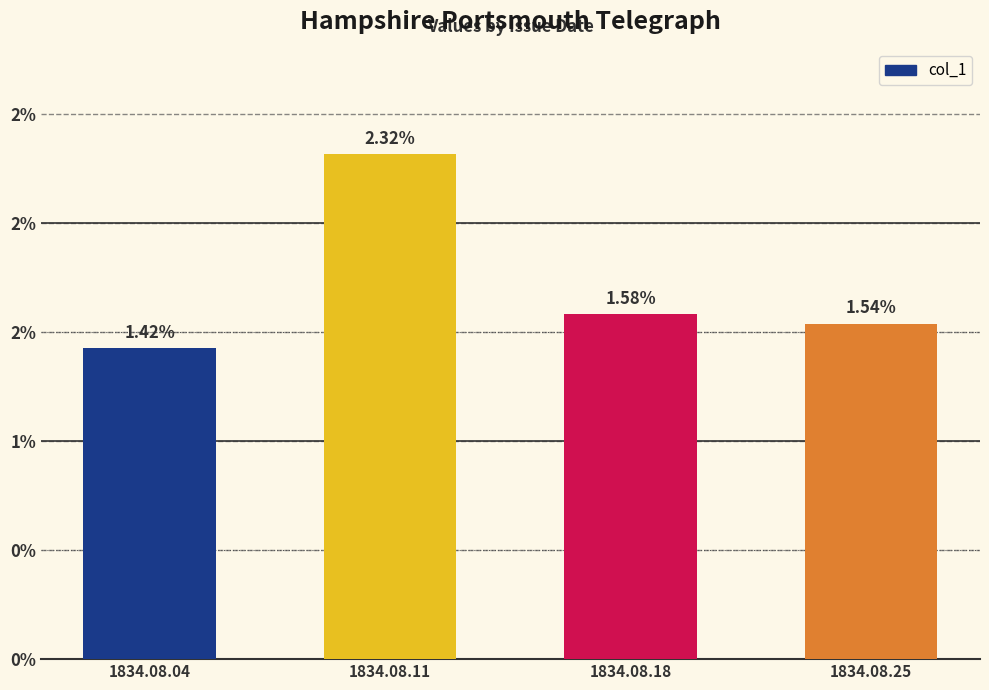

Where is the data nearest to the value 0?

1834.08.04